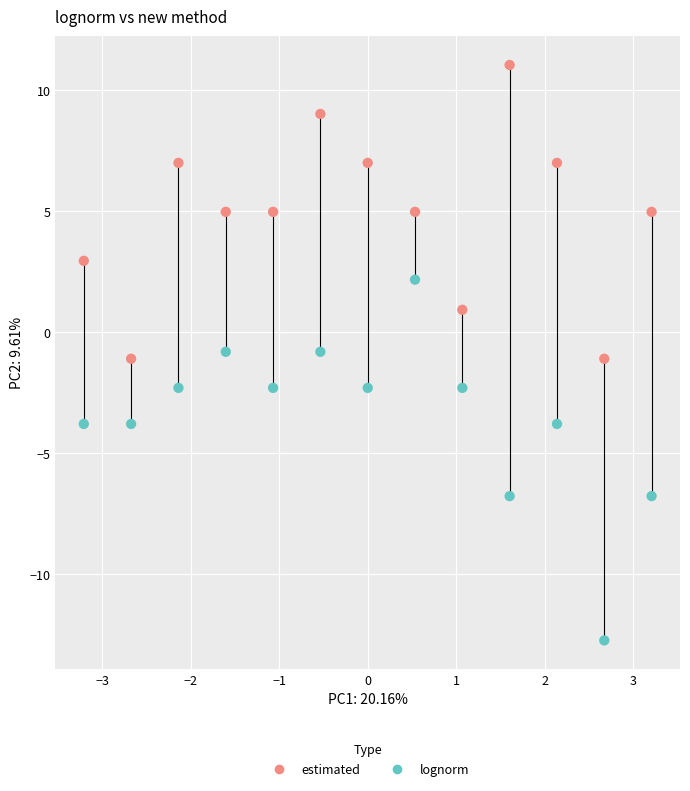

What are all the series names shown in the legend?

estimated, lognorm